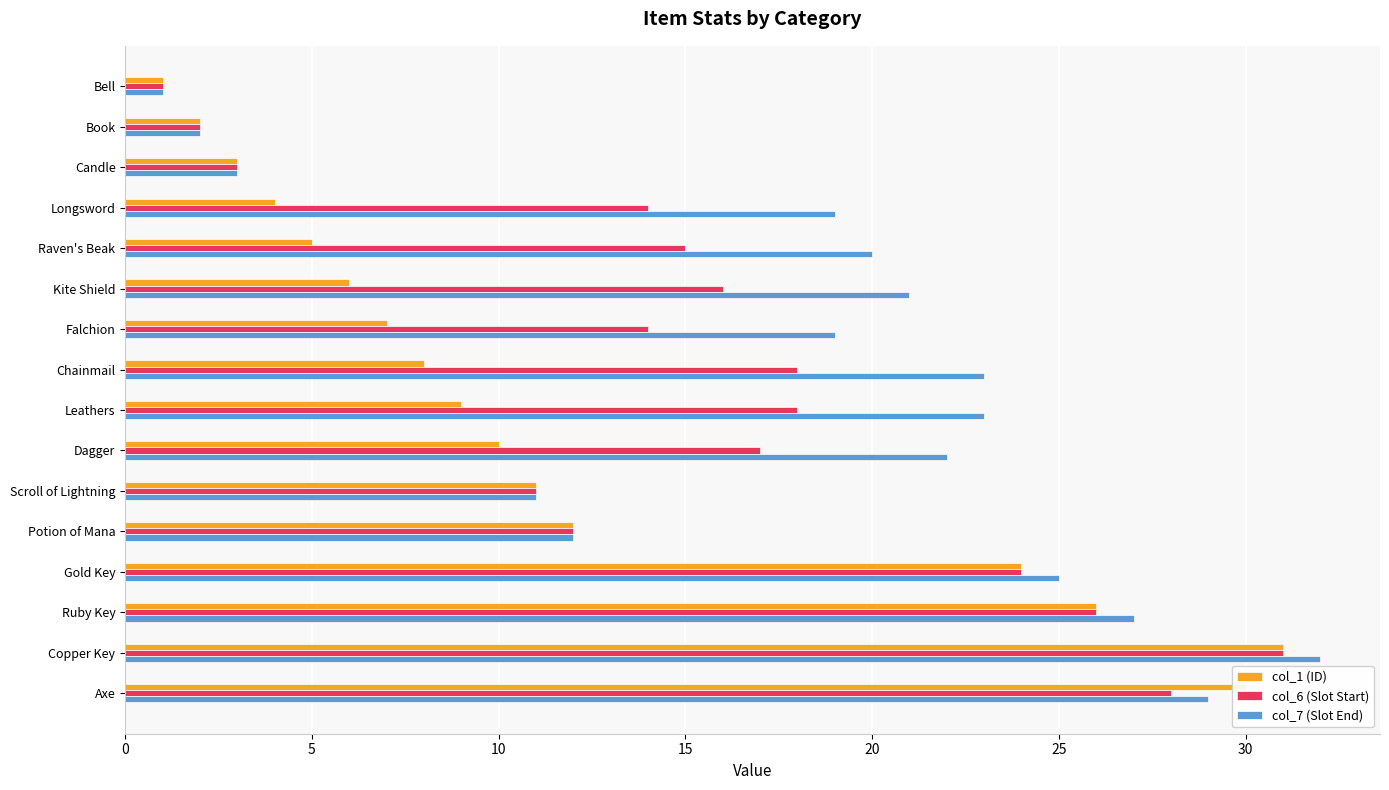

Which series has the widest spread of values?

col_7 (Slot End)